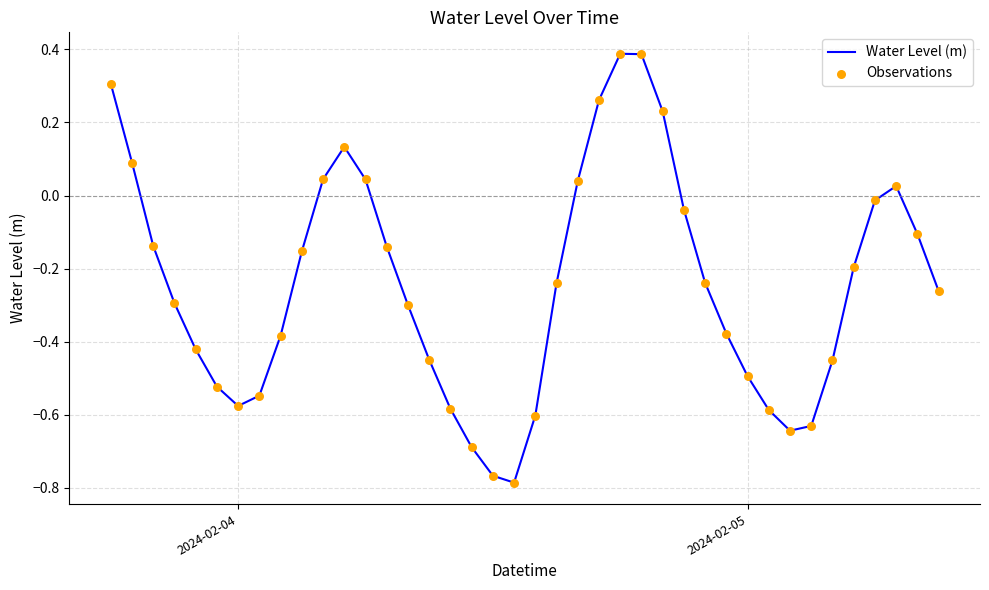

What is the difference between the maximum and minimum values?

1.2